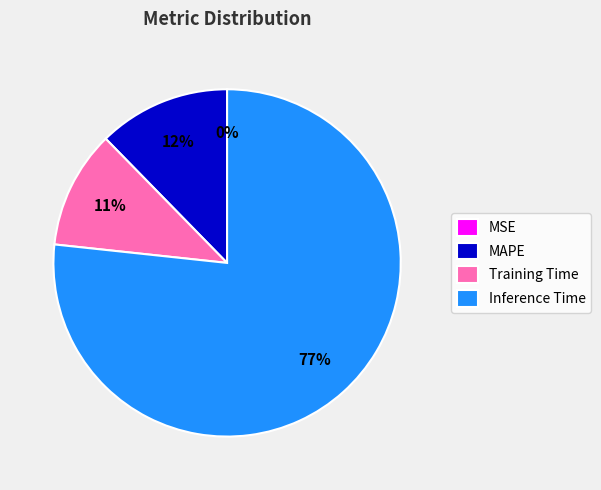

Which category has the biggest portion of the pie?

Inference Time